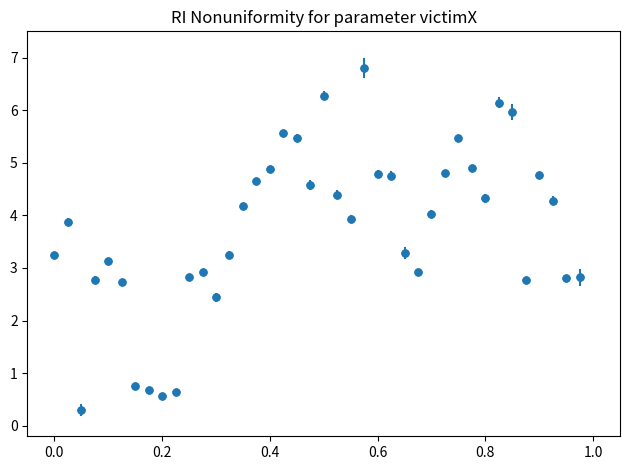

What is the range of Y values (max minus min)?

6.5